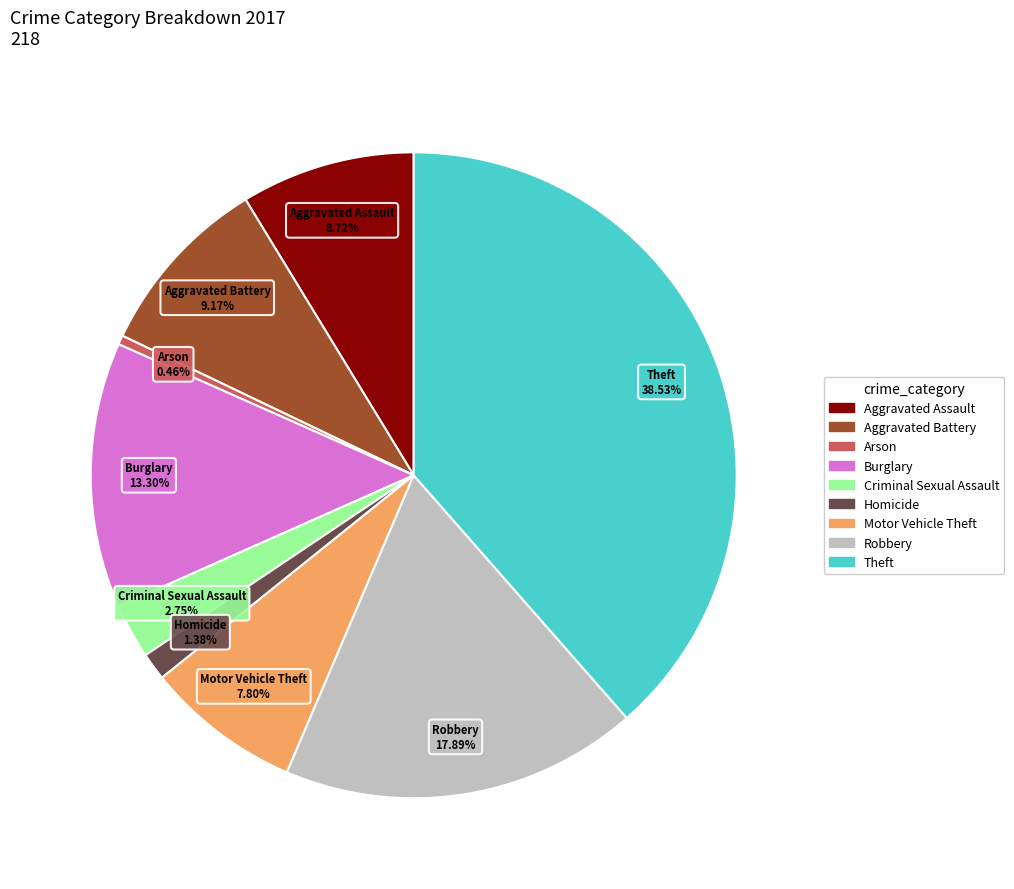

What is the total percentage of Aggravated Battery and Motor Vehicle Theft?

17.0%